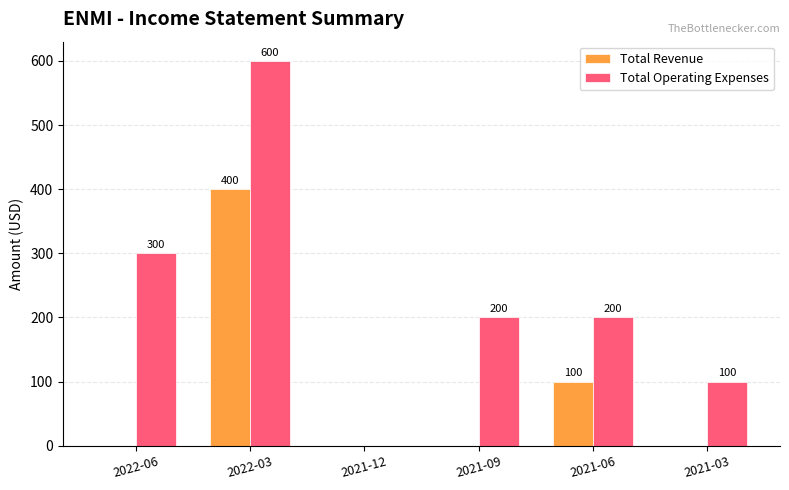

Which category has the highest value across all series?

2022-03